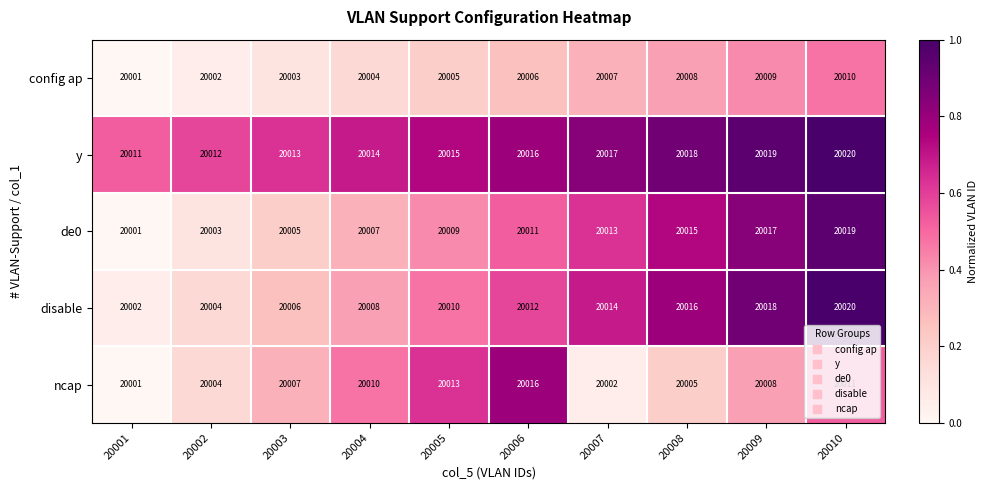

What is the minimum value shown in the chart?

20001